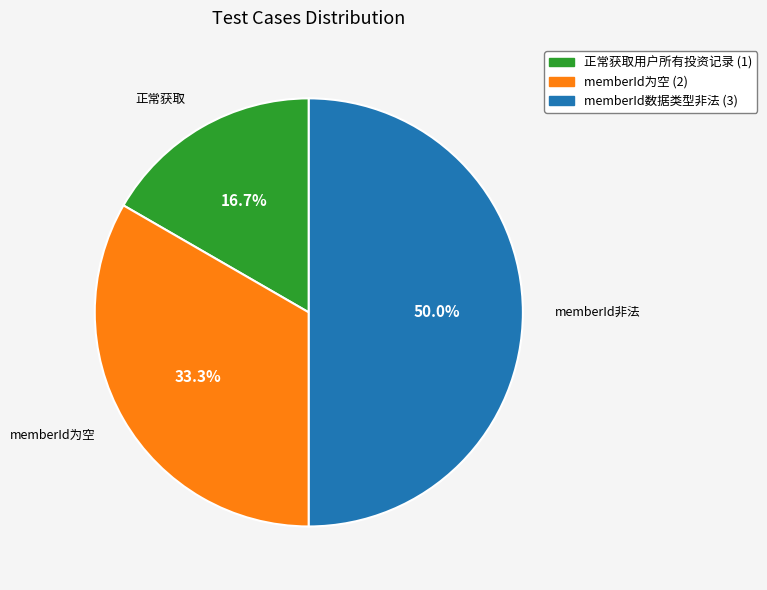

Count the number of slices in the pie.

3